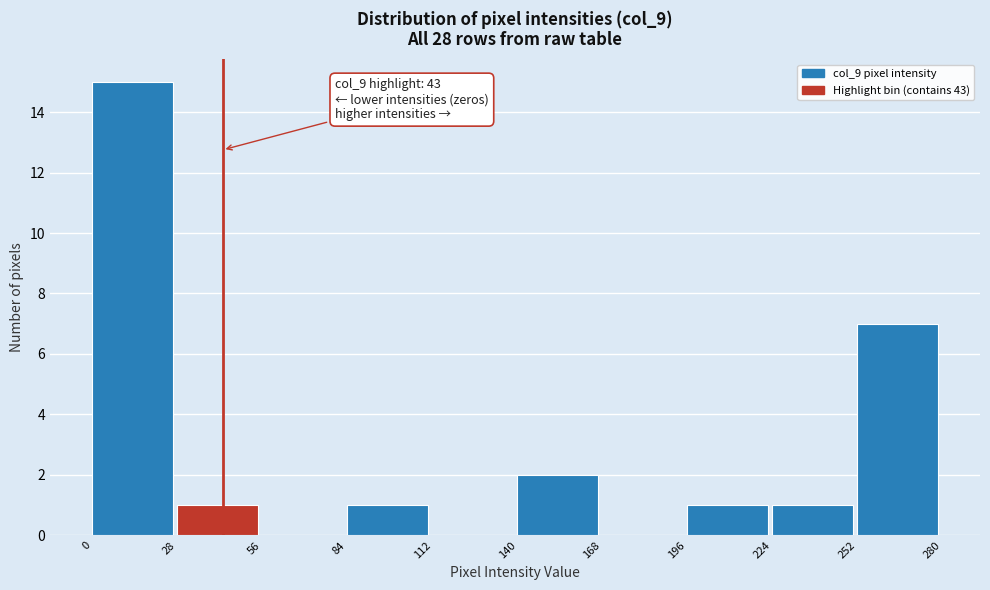

Which range on the x-axis has the tallest bar?

0 to 28